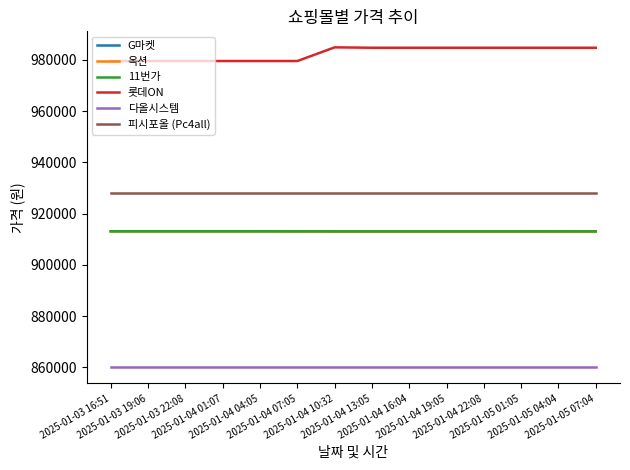

What position from the left is 2025-01-04 16:04?

9